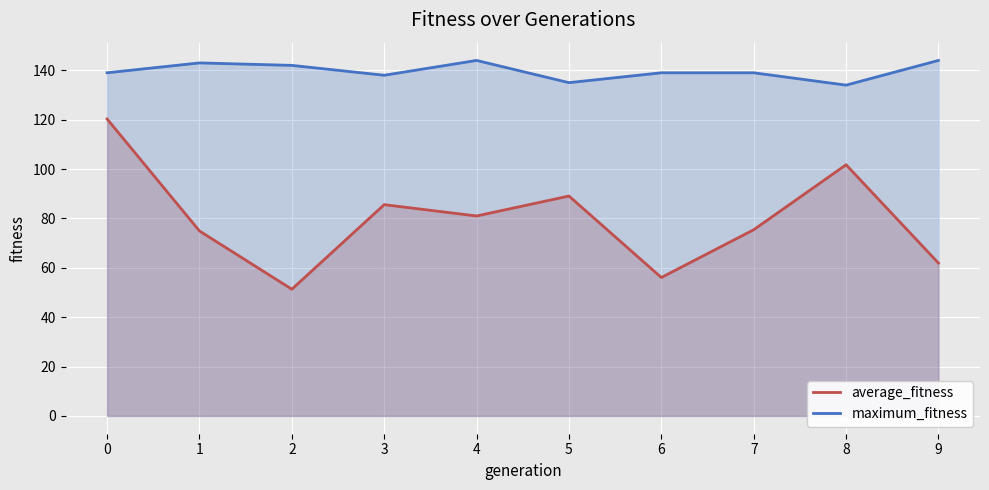

What is the difference between the second highest and second lowest values in the average_fitness series?

45.7